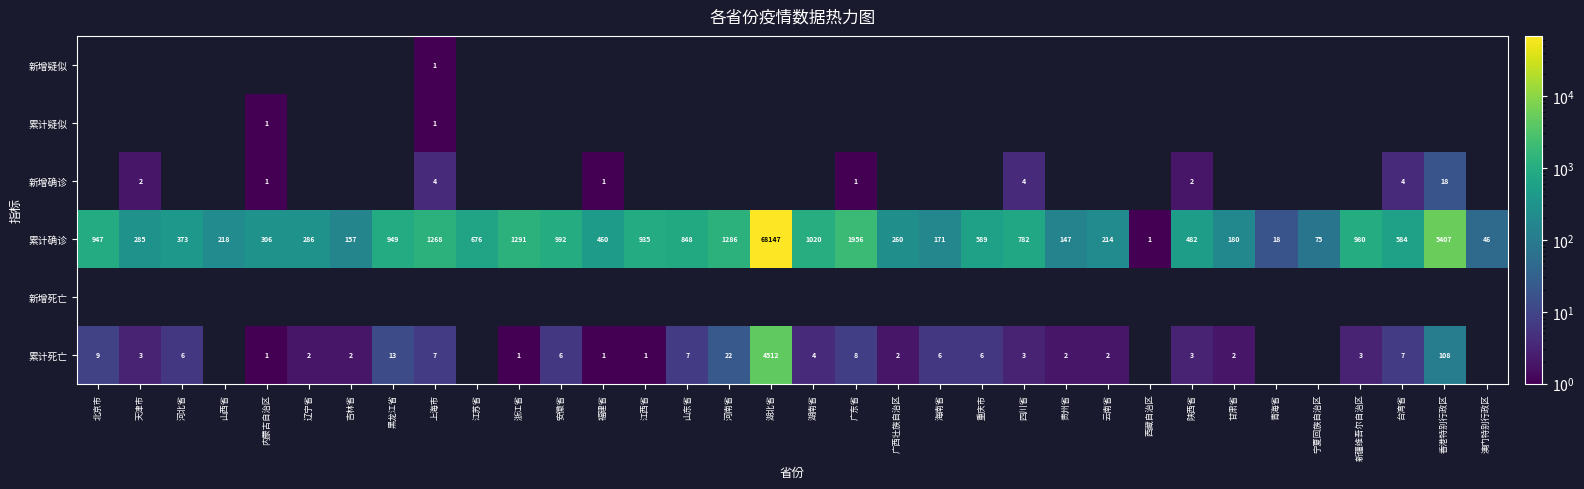

What is the sum of the 累计确诊 values at 湖南省 and 山东省?

1868